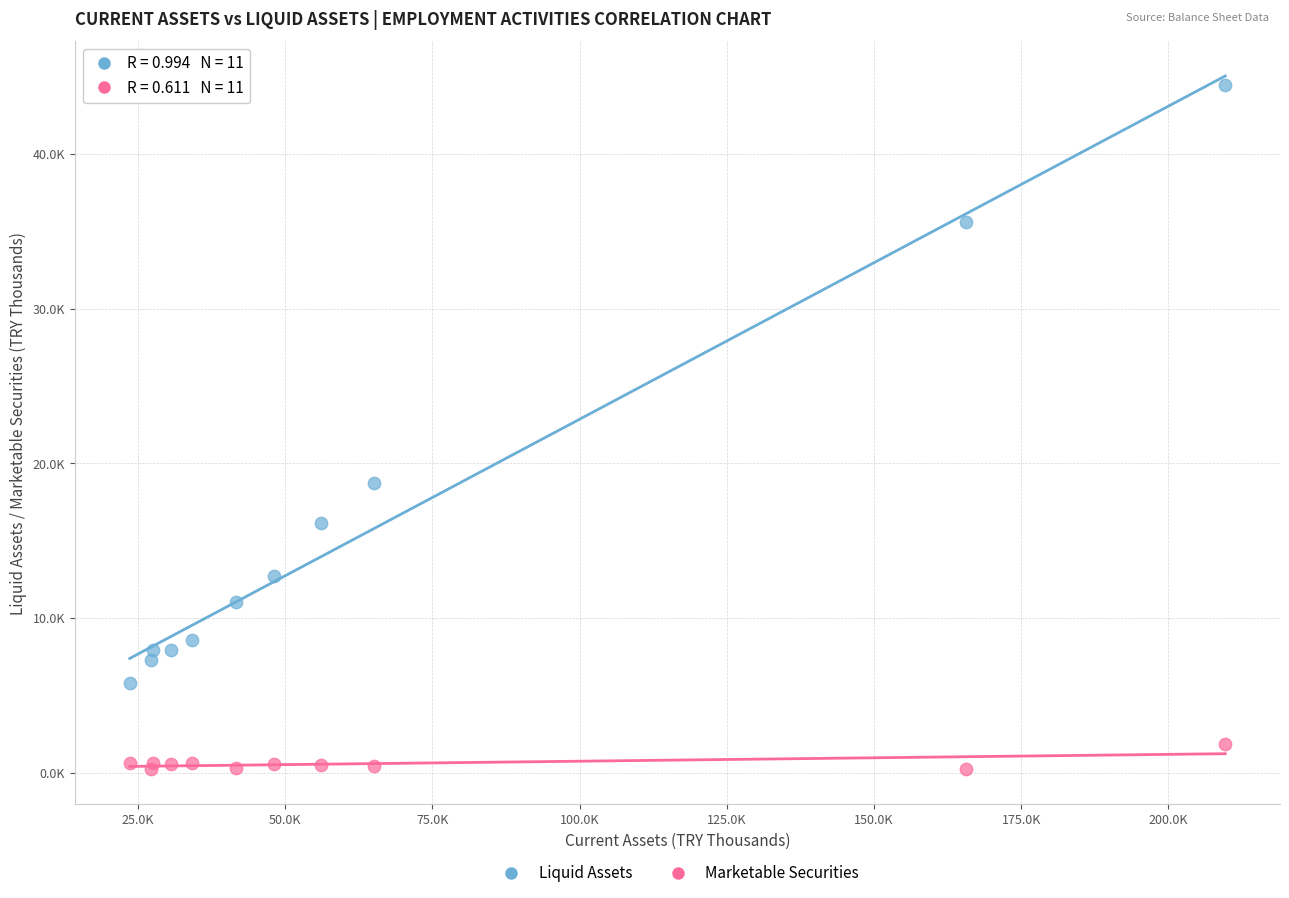

Which series has the widest spread of Y values?

Liquid Assets